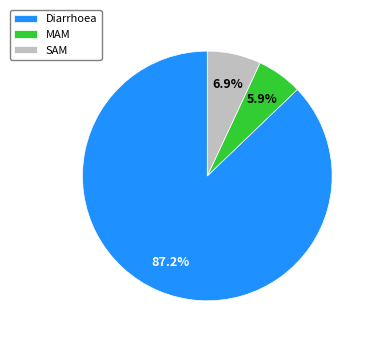

Is it true that MAM is 14% of the pie?

False